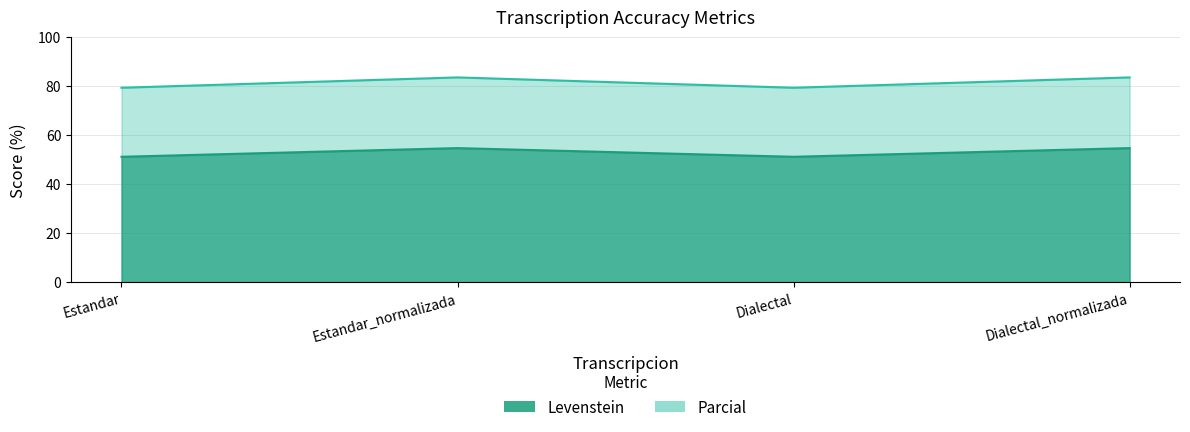

Rank the series at Estandar_normalizada from highest to lowest value.

Levenstein, Parcial